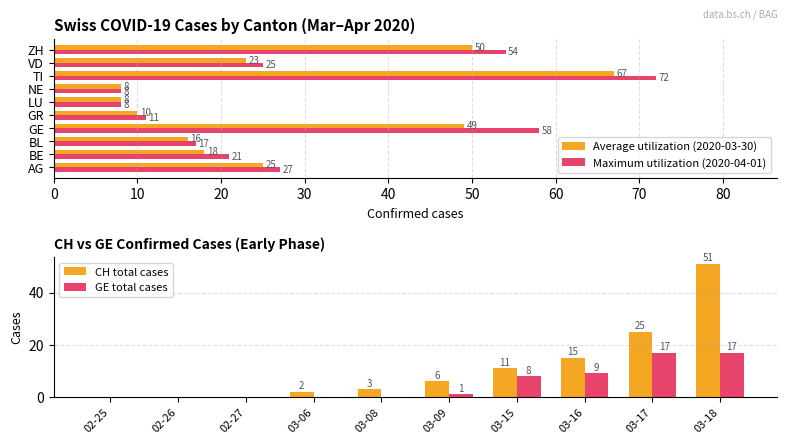

Rank the series by their maximum value, from highest to lowest.

Maximum utilization (2020-04-01), Average utilization (2020-03-30), CH total cases, GE total cases